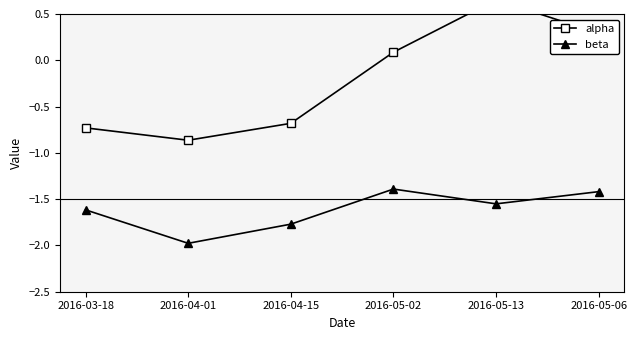

What is the difference between the highest and lowest values at 2016-05-02?

1.5